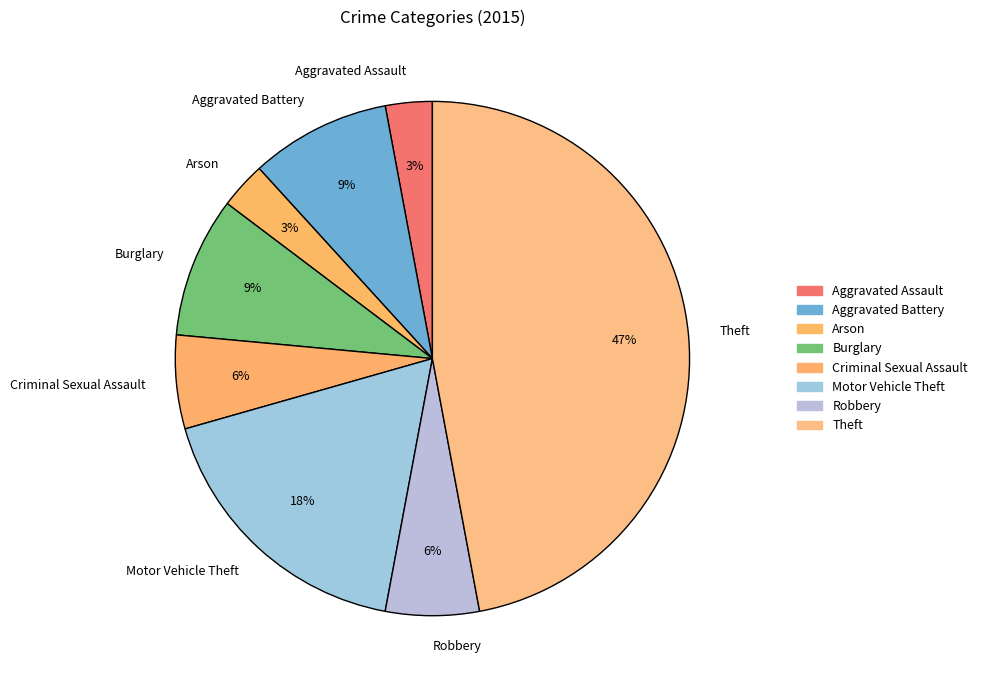

Is the sum of Arson and Robbery greater than half?

No